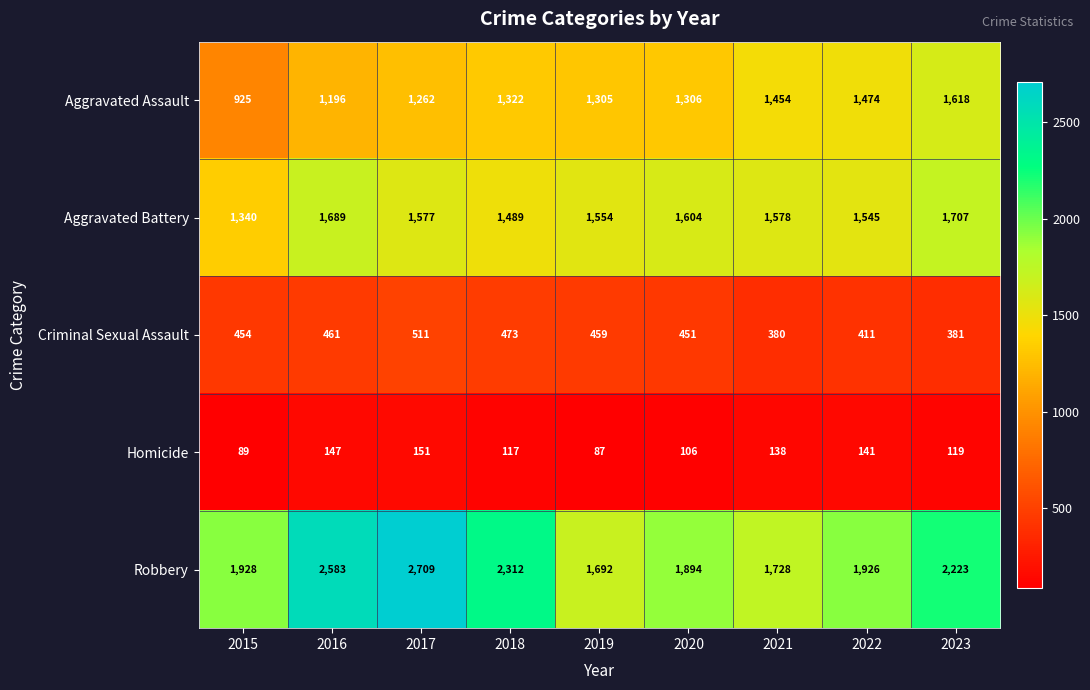

What is the smallest value displayed?

87